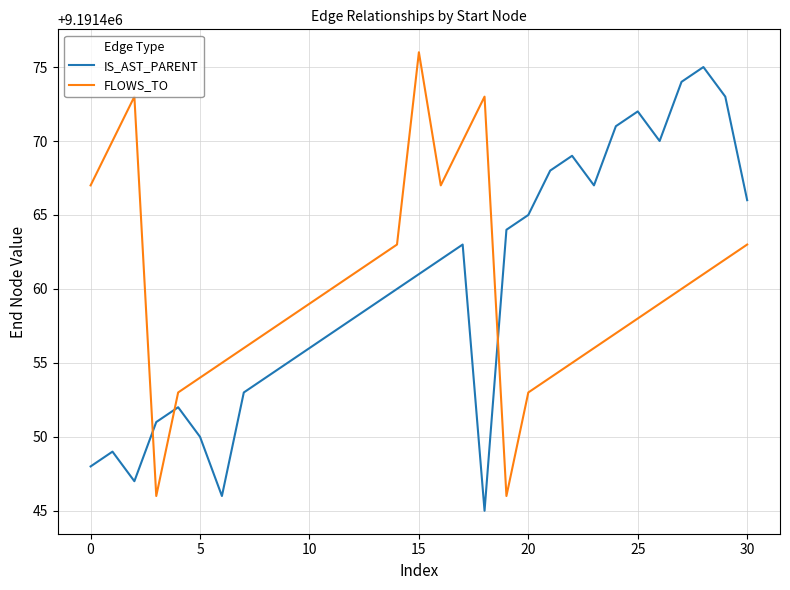

What is the difference between the maximum and minimum values in the IS_AST_PARENT series?

30